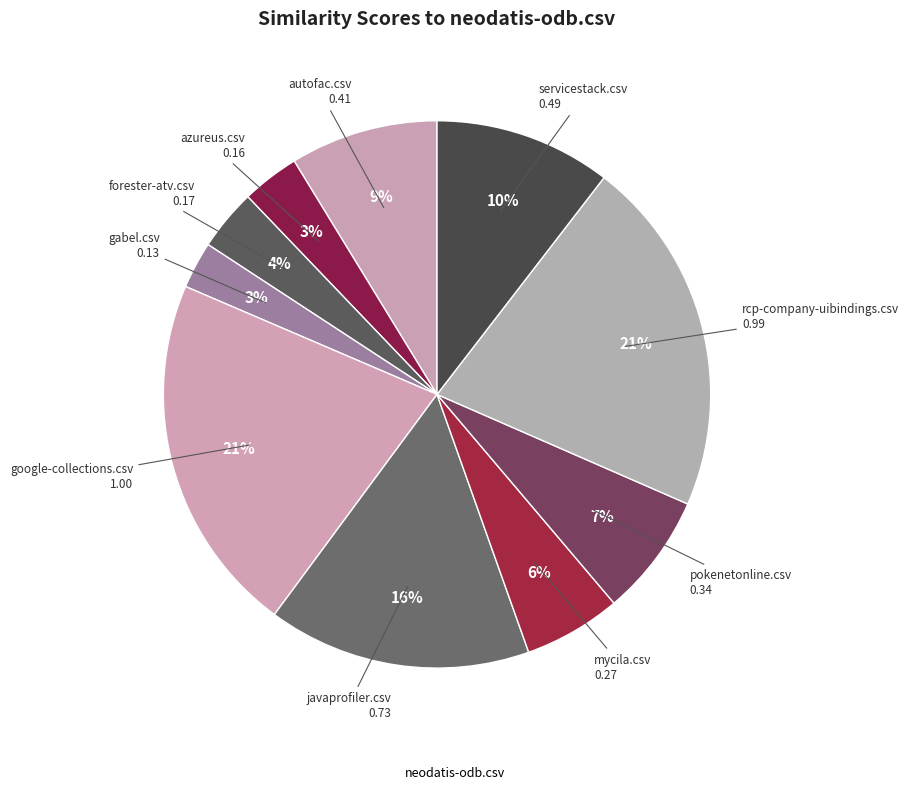

How many slices are in this pie chart?

10